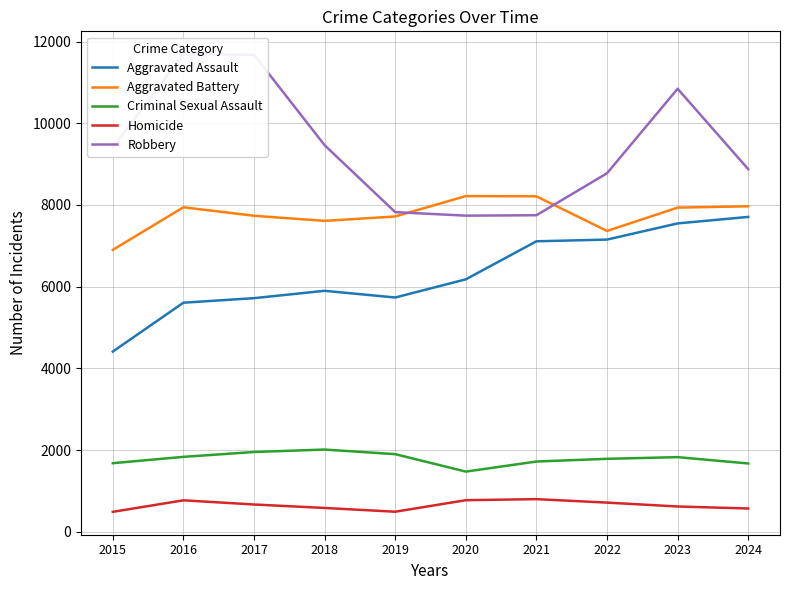

How many lines are shown in the chart?

5